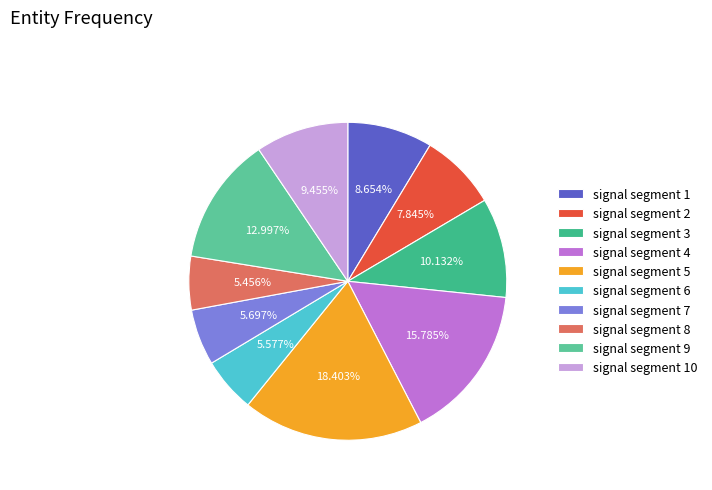

Is the sum of signal segment 2 and signal segment 1 greater than half?

No